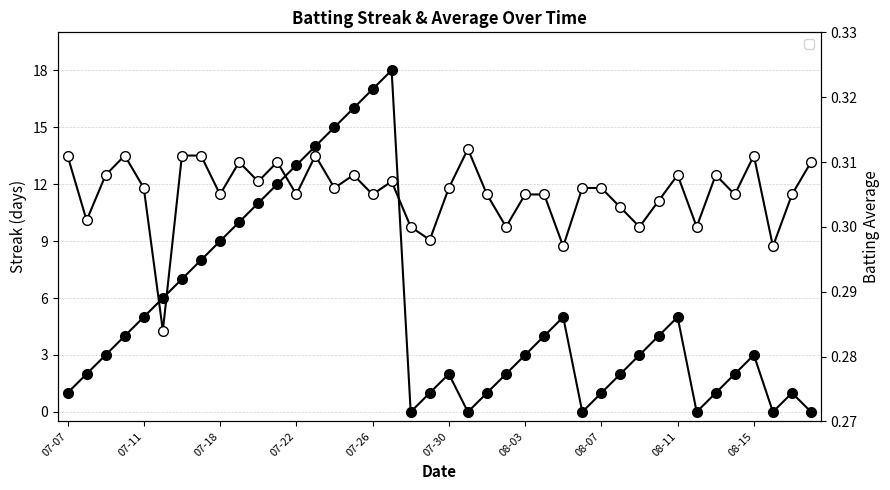

How many data points does each series have?

40